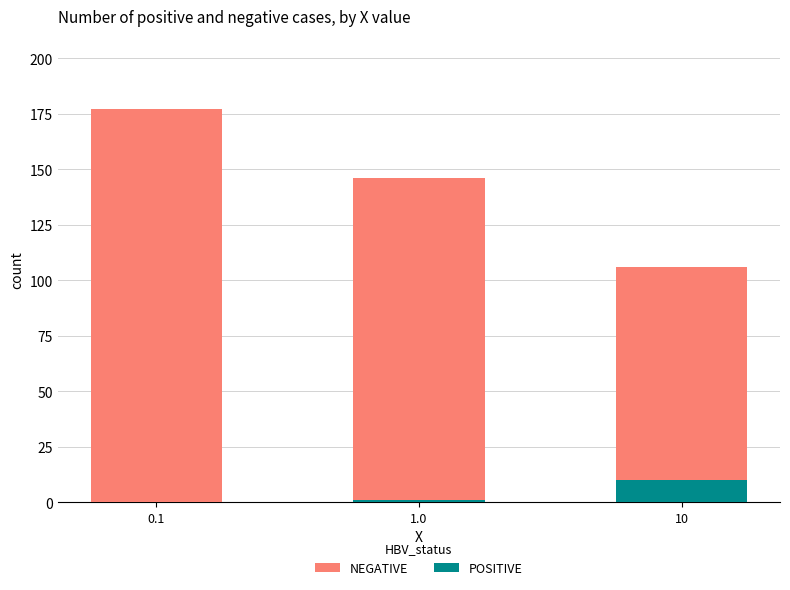

List the series in order of their peak value, lowest first.

POSITIVE, NEGATIVE